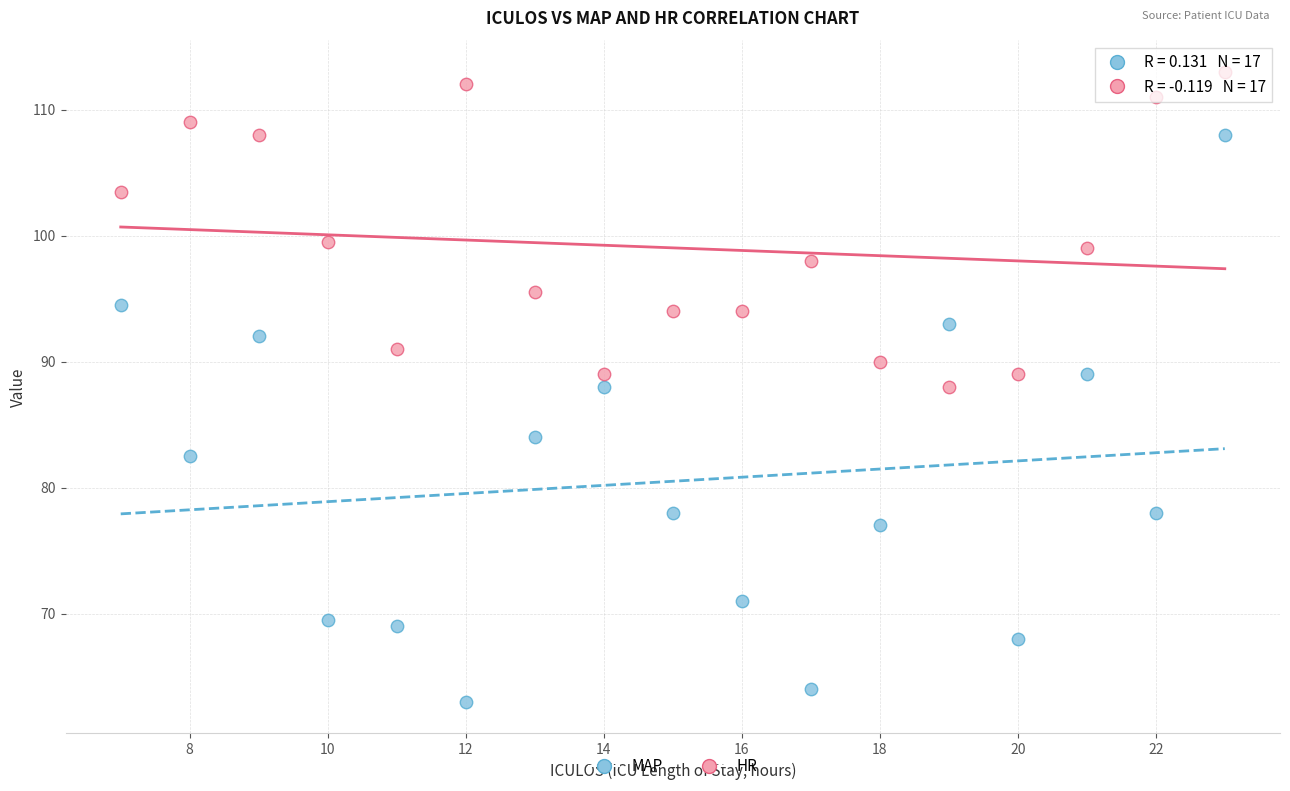

What is the X range (max minus min) for the scatter plot?

16.0